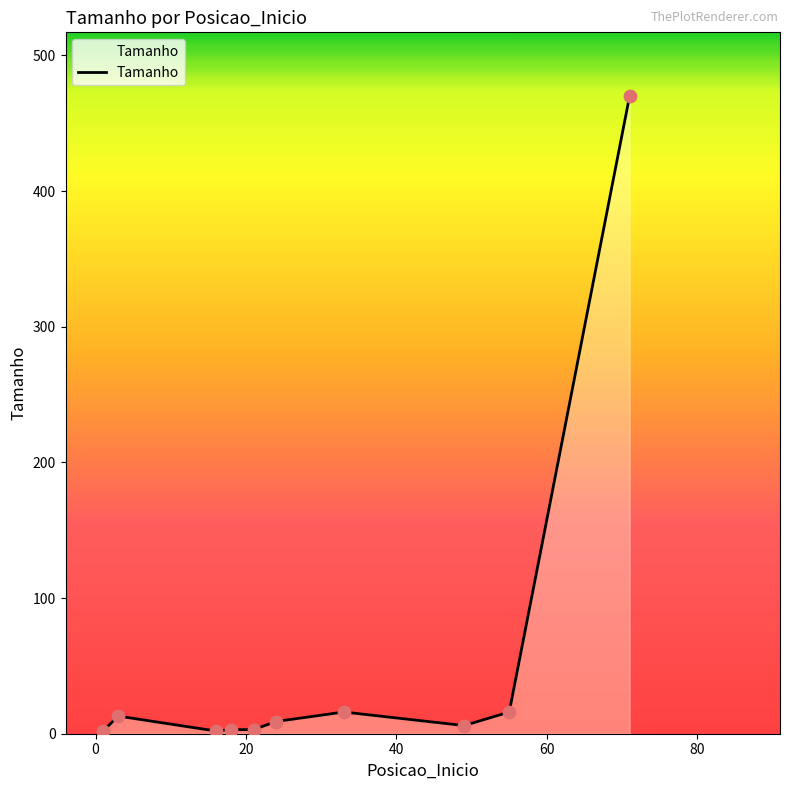

What is the maximum value shown in the chart?

470